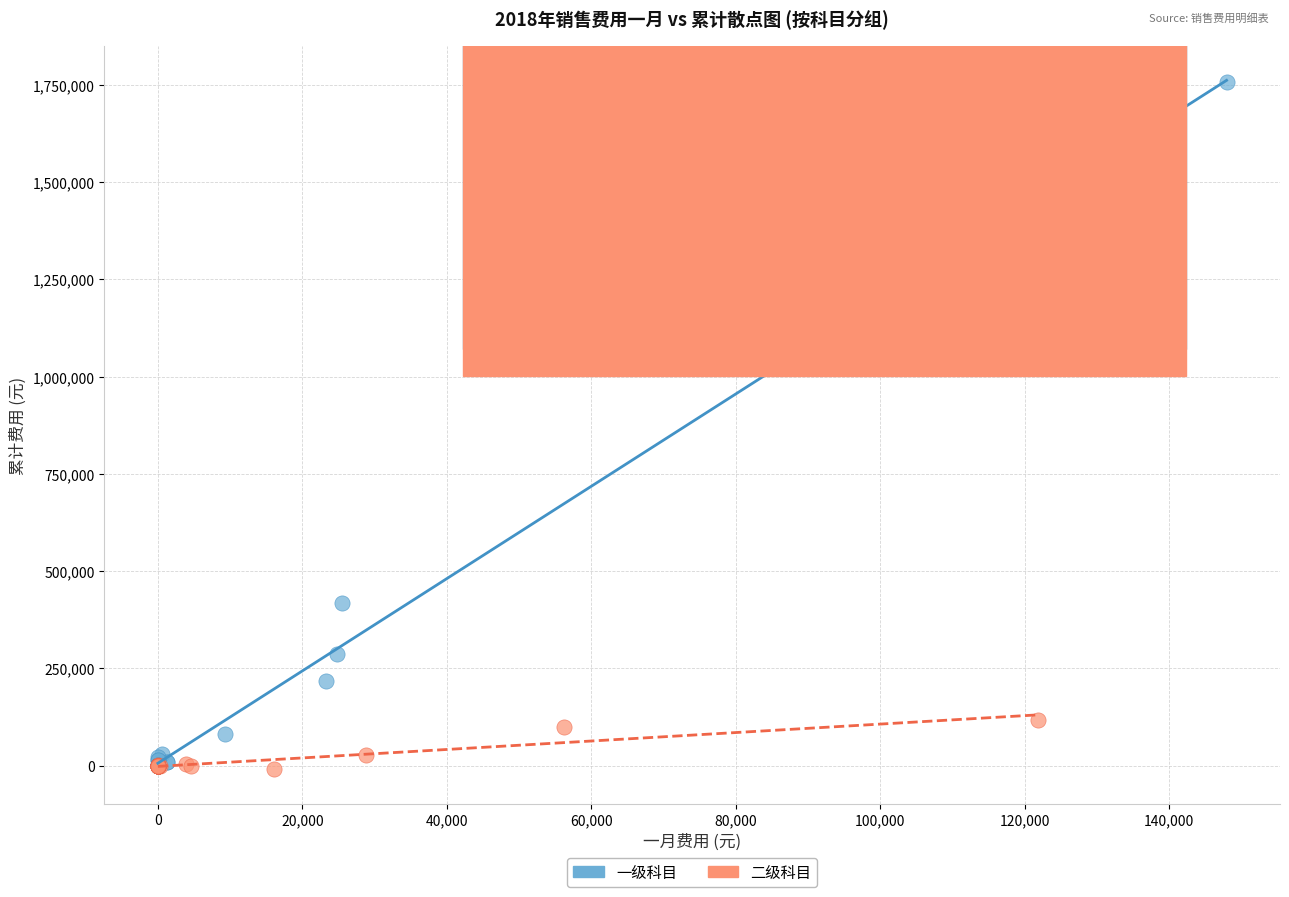

Which series reaches the maximum Y coordinate?

一级科目